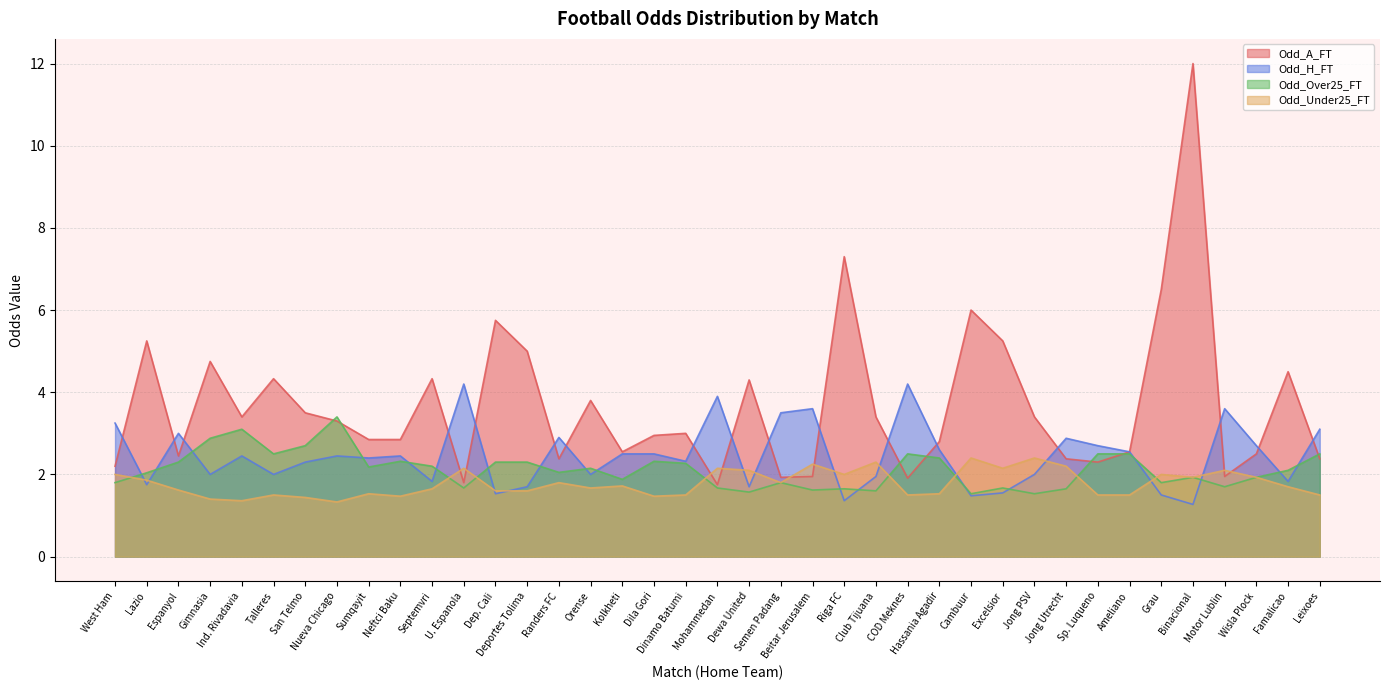

Reading right to left, extract all data points from this chart.

Odd_A_FT: Leixoes=2.4	Famalicao=4.5	Wisla Plock=2.5	Motor Lublin=1.9	Binacional=12.0	Grau=6.5	Ameliano=2.5	Sp. Luqueno=2.3	Jong Utrecht=2.4	Jong PSV=3.4	Excelsior=5.2	Cambuur=6.0	Hassania Agadir=2.8	COD Meknes=1.9	Club Tijuana=3.4	Riga FC=7.3	Beitar Jerusalem=1.9	Semen Padang=1.9	Dewa United=4.3	Mohammedan=1.8	Dinamo Batumi=3.0	Dila Gori=3.0	Kolkheti=2.5	Orense=3.8	Randers FC=2.4	Deportes Tolima=5.0	Dep. Cali=5.8	U. Espanola=1.8	Septemvri=4.3	Neftci Baku=2.9	Sumqayit=2.9	Nueva Chicago=3.3	San Telmo=3.5	Talleres=4.3	Ind. Rivadavia=3.4	Gimnasia=4.8	Espanyol=2.5	Lazio=5.2	West Ham=2.2
Odd_H_FT: Leixoes=3.1	Famalicao=1.8	Wisla Plock=2.7	Motor Lublin=3.6	Binacional=1.3	Grau=1.5	Ameliano=2.5	Sp. Luqueno=2.7	Jong Utrecht=2.9	Jong PSV=2.0	Excelsior=1.6	Cambuur=1.5	Hassania Agadir=2.6	COD Meknes=4.2	Club Tijuana=1.9	Riga FC=1.4	Beitar Jerusalem=3.6	Semen Padang=3.5	Dewa United=1.7	Mohammedan=3.9	Dinamo Batumi=2.3	Dila Gori=2.5	Kolkheti=2.5	Orense=2.0	Randers FC=2.9	Deportes Tolima=1.7	Dep. Cali=1.5	U. Espanola=4.2	Septemvri=1.8	Neftci Baku=2.5	Sumqayit=2.4	Nueva Chicago=2.5	San Telmo=2.3	Talleres=2.0	Ind. Rivadavia=2.5	Gimnasia=2.0	Espanyol=3.0	Lazio=1.8	West Ham=3.2
Odd_Over25_FT: Leixoes=2.5	Famalicao=2.1	Wisla Plock=1.9	Motor Lublin=1.7	Binacional=1.9	Grau=1.8	Ameliano=2.5	Sp. Luqueno=2.5	Jong Utrecht=1.6	Jong PSV=1.5	Excelsior=1.7	Cambuur=1.5	Hassania Agadir=2.4	COD Meknes=2.5	Club Tijuana=1.6	Riga FC=1.6	Beitar Jerusalem=1.6	Semen Padang=1.8	Dewa United=1.6	Mohammedan=1.7	Dinamo Batumi=2.3	Dila Gori=2.3	Kolkheti=1.9	Orense=2.1	Randers FC=2.0	Deportes Tolima=2.3	Dep. Cali=2.3	U. Espanola=1.7	Septemvri=2.2	Neftci Baku=2.3	Sumqayit=2.2	Nueva Chicago=3.4	San Telmo=2.7	Talleres=2.5	Ind. Rivadavia=3.1	Gimnasia=2.9	Espanyol=2.3	Lazio=2.0	West Ham=1.8
Odd_Under25_FT: Leixoes=1.5	Famalicao=1.7	Wisla Plock=1.9	Motor Lublin=2.1	Binacional=1.9	Grau=2.0	Ameliano=1.5	Sp. Luqueno=1.5	Jong Utrecht=2.2	Jong PSV=2.4	Excelsior=2.1	Cambuur=2.4	Hassania Agadir=1.5	COD Meknes=1.5	Club Tijuana=2.3	Riga FC=2.0	Beitar Jerusalem=2.2	Semen Padang=1.8	Dewa United=2.1	Mohammedan=2.1	Dinamo Batumi=1.5	Dila Gori=1.5	Kolkheti=1.7	Orense=1.7	Randers FC=1.8	Deportes Tolima=1.6	Dep. Cali=1.6	U. Espanola=2.1	Septemvri=1.6	Neftci Baku=1.5	Sumqayit=1.5	Nueva Chicago=1.3	San Telmo=1.4	Talleres=1.5	Ind. Rivadavia=1.4	Gimnasia=1.4	Espanyol=1.6	Lazio=1.9	West Ham=2.0